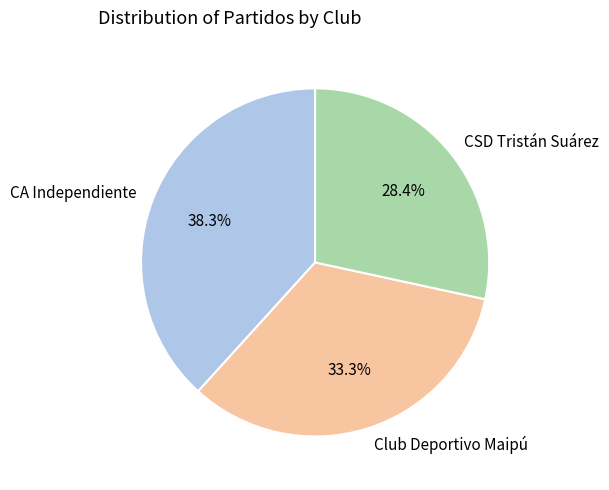

Which category has the biggest portion of the pie?

CA Independiente